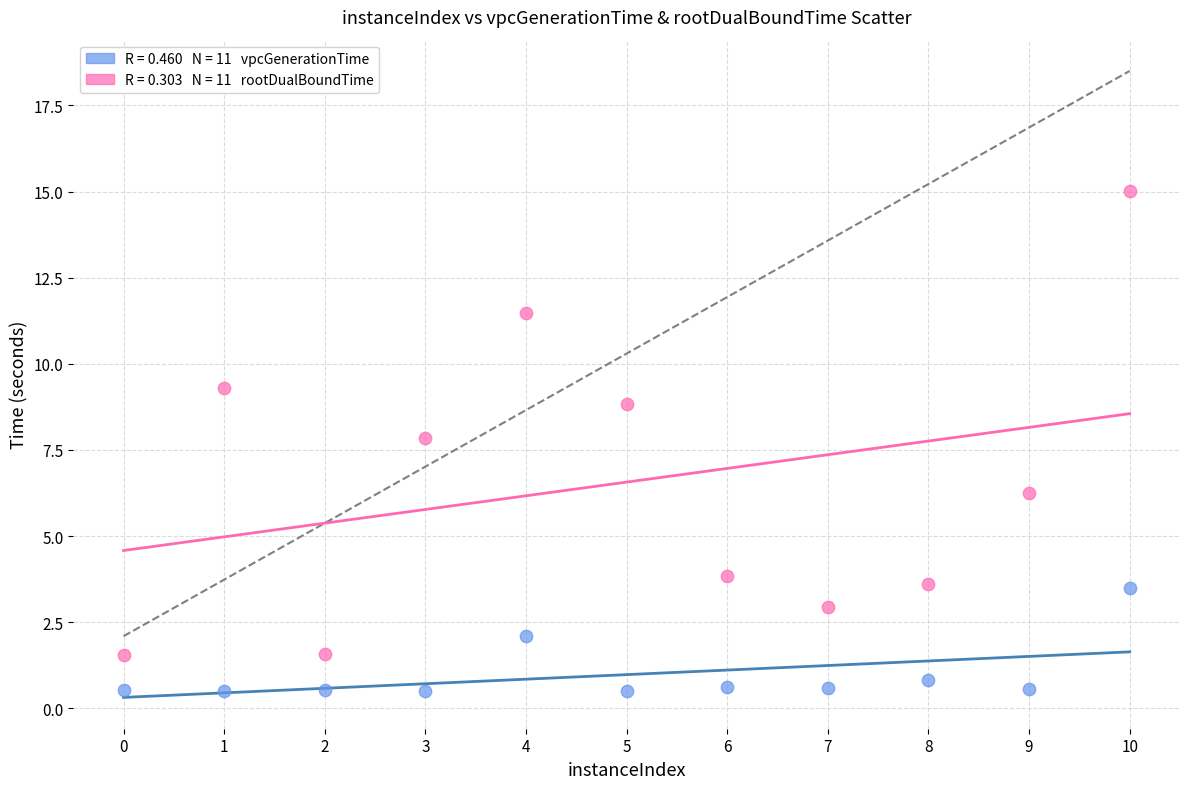

Across all data points, what is the range of Y values (max minus min)?

14.5